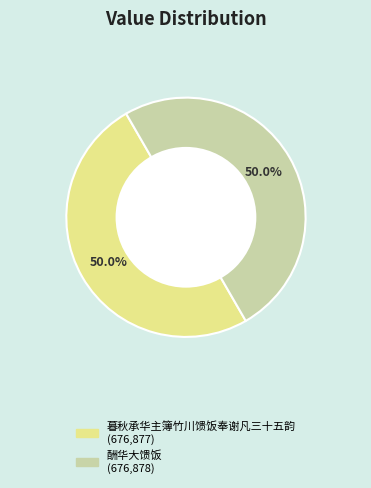

What percentage is the 酬华大馈饭 slice, to the nearest percent?

50%